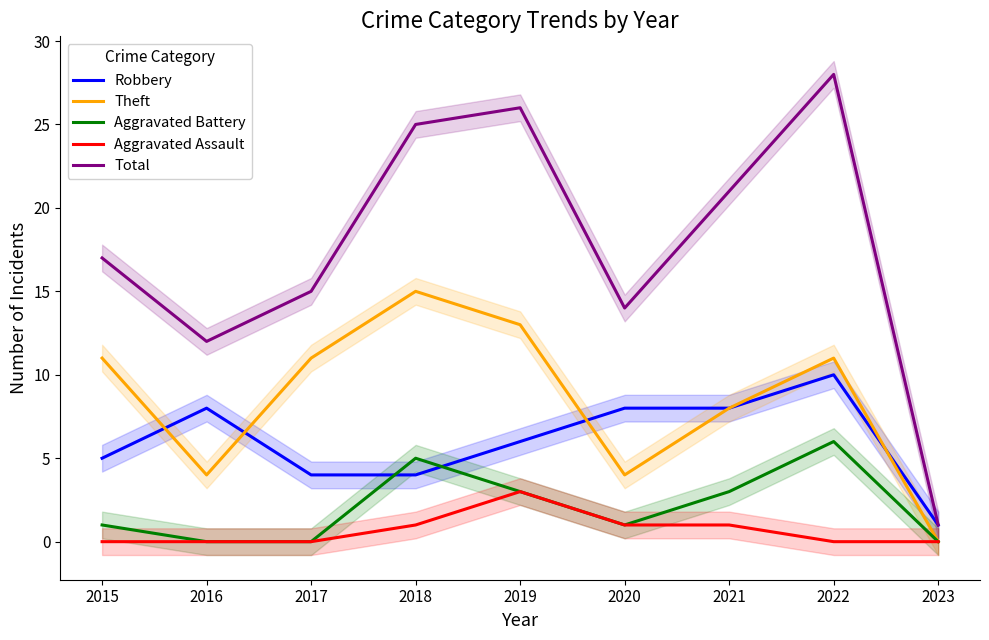

Count the number of data series in this chart.

5